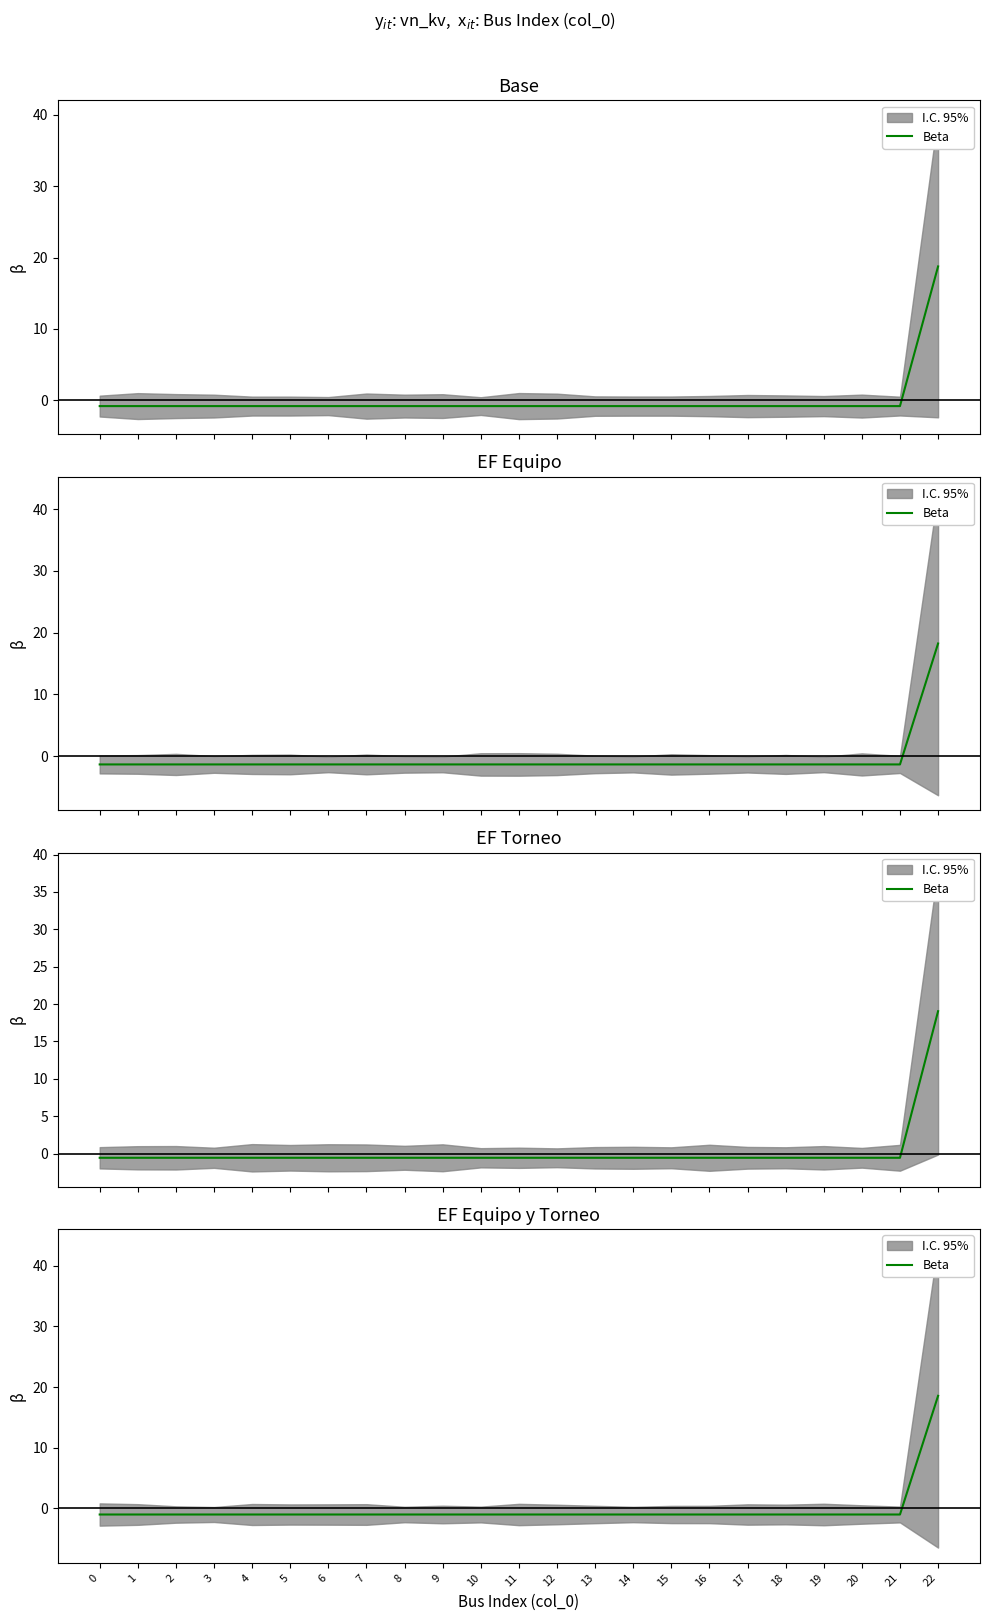

The value at 12 is -1.1. True or false?

True